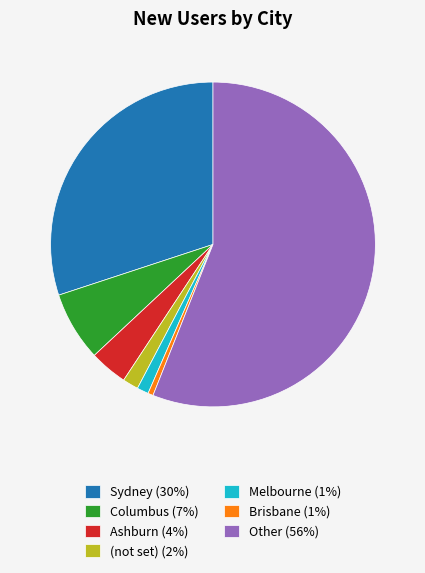

What is the ratio of the value at Columbus (7%) to the value at (not set) (2%)?

4.4